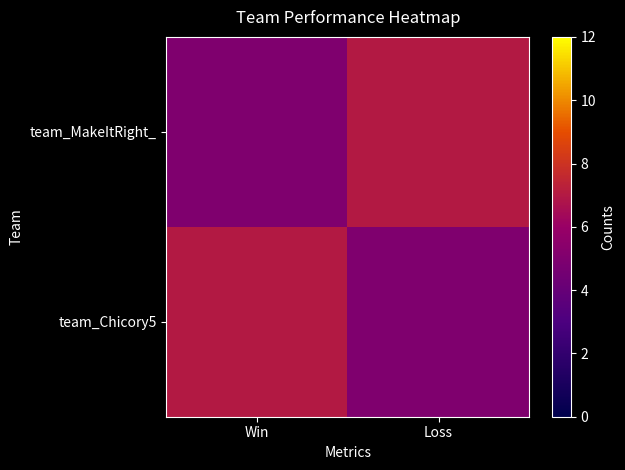

Reading left to right, what are all the values shown in this chart?

team_MakeItRight_: Win=5	Loss=7
team_Chicory5: Win=7	Loss=5